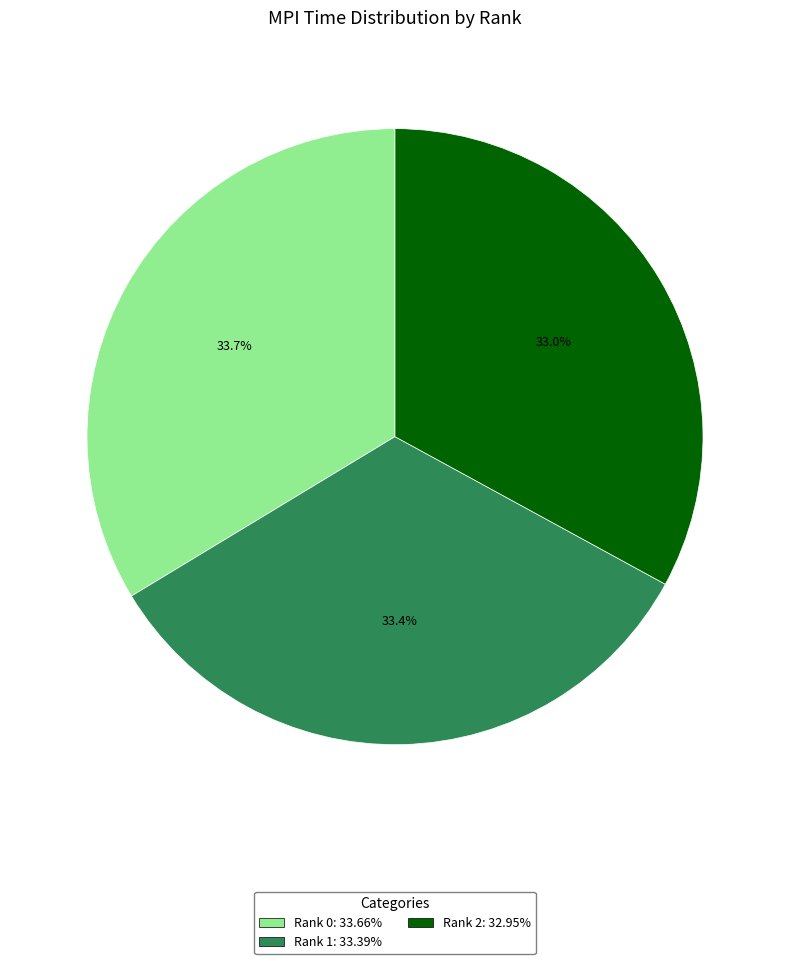

Combined, do Rank 1: 33.39% and Rank 0: 33.66% account for over 50%?

Yes